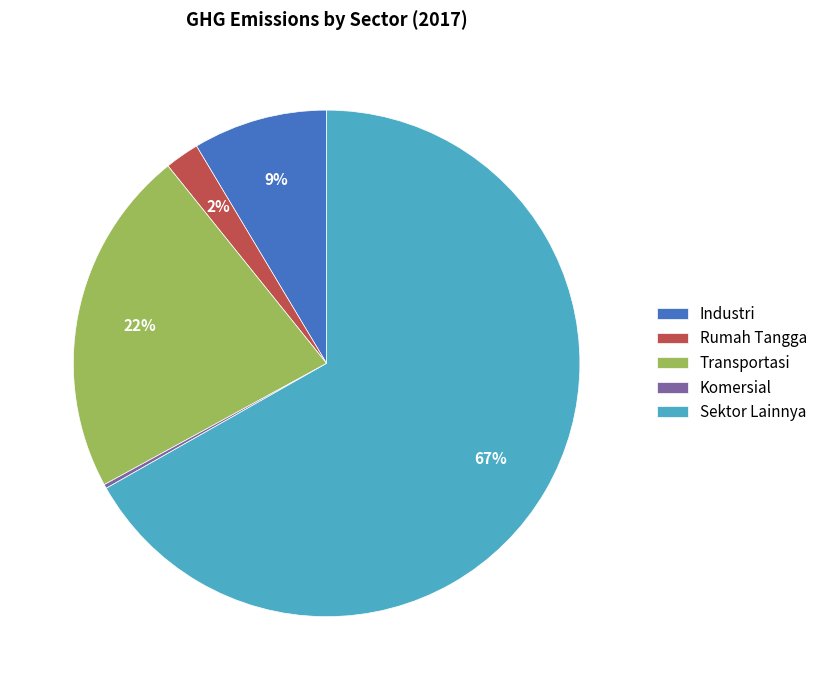

True or false: Transportasi accounts for 8% of the total.

False